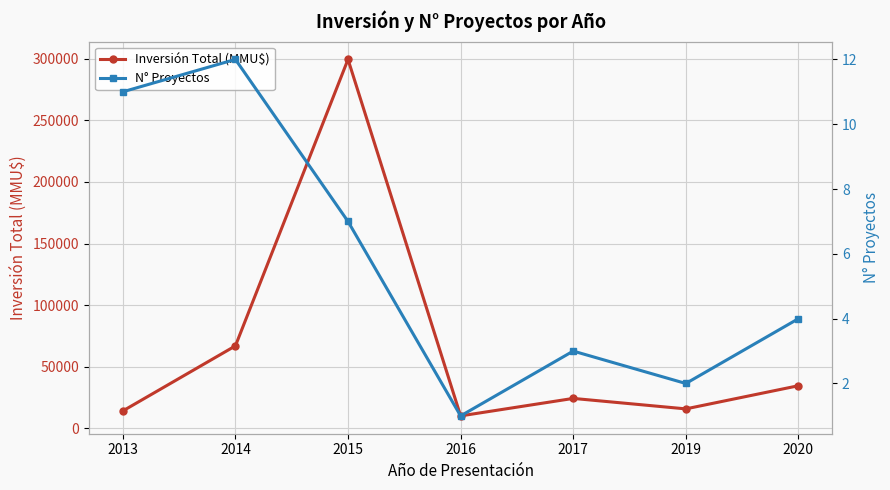

How many data points in Inversión Total (MMU$) are less than 24200?

3